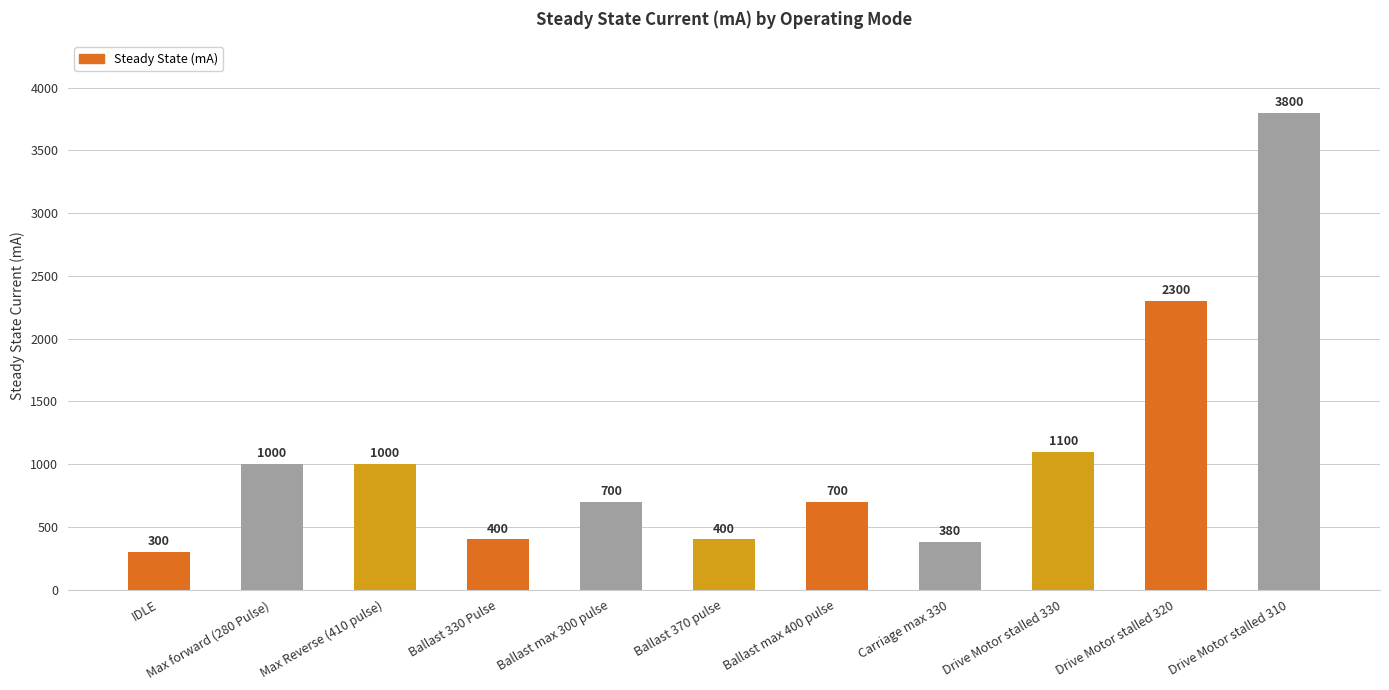

Does the chart contain any negative values?

No